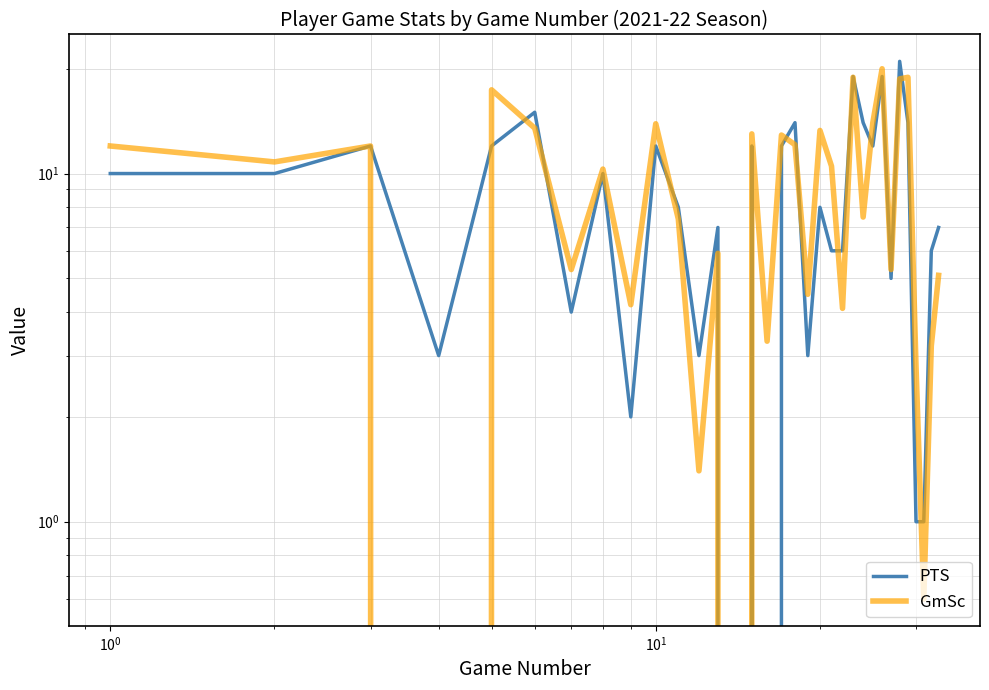

Does the chart have visible grid lines?

Yes